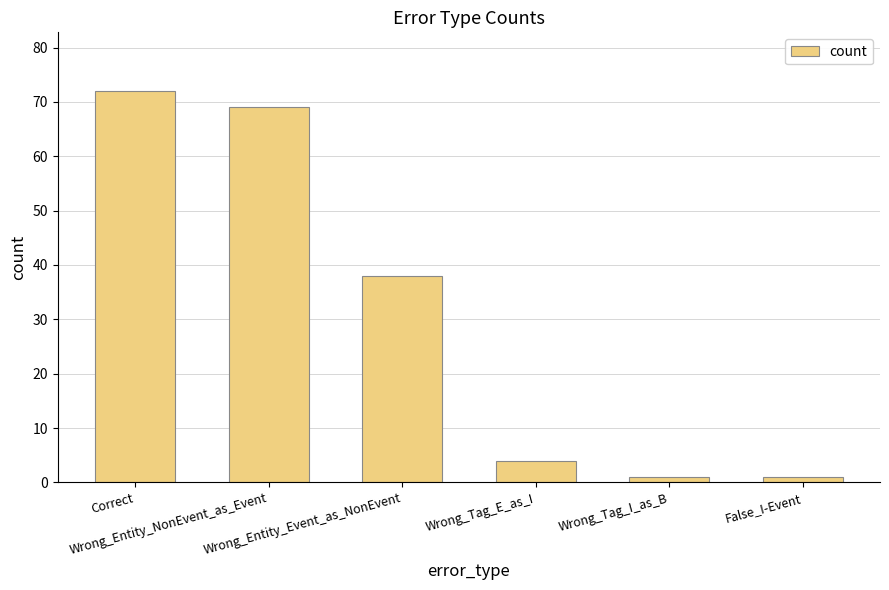

Is it true that the value at Correct is 101?

False